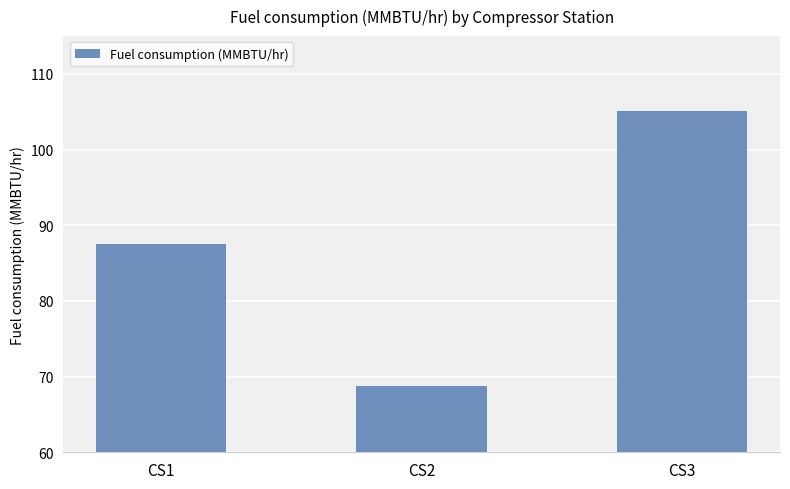

Reading left to right, transcribe all the data shown in this chart.

CS1=87.5	CS2=68.7	CS3=105.1